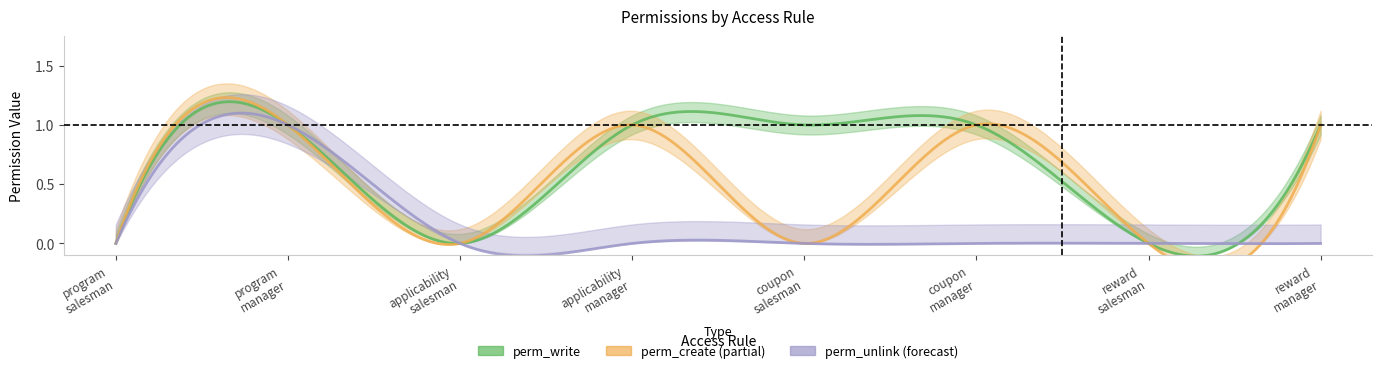

Where is perm_write nearest to the value 0?

access_program_salesman